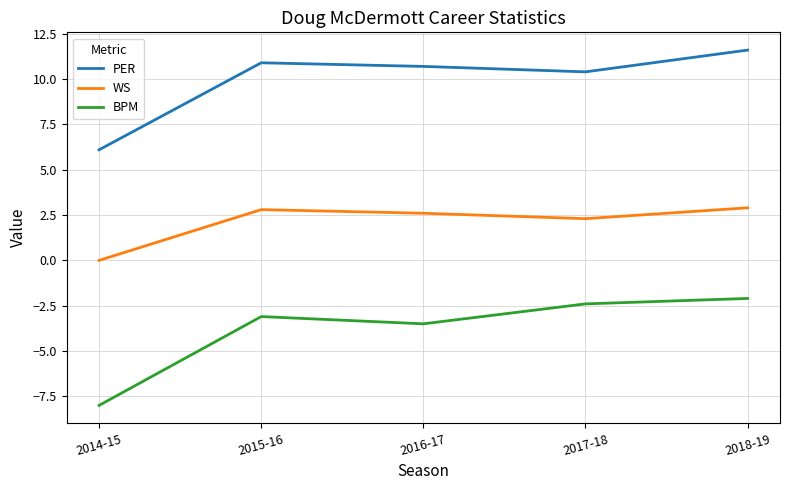

In WS, how many points are lower than both neighbors (excluding endpoints)?

1